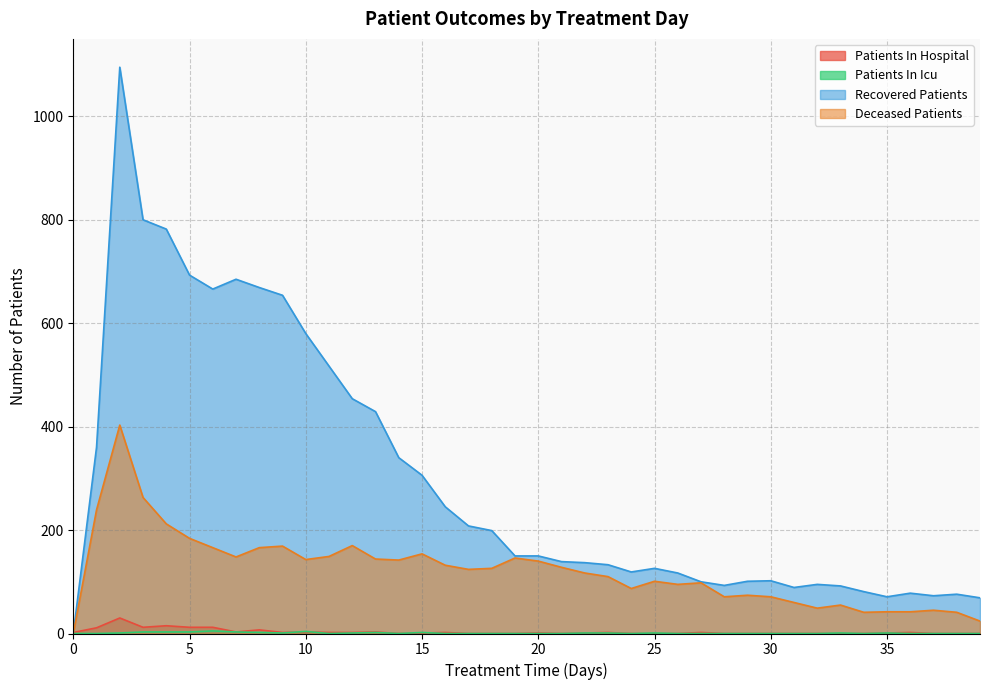

Rank the series by their maximum value, from lowest to highest.

patients_in_icu, patients_in_hospital, deceased_patients, recovered_patients